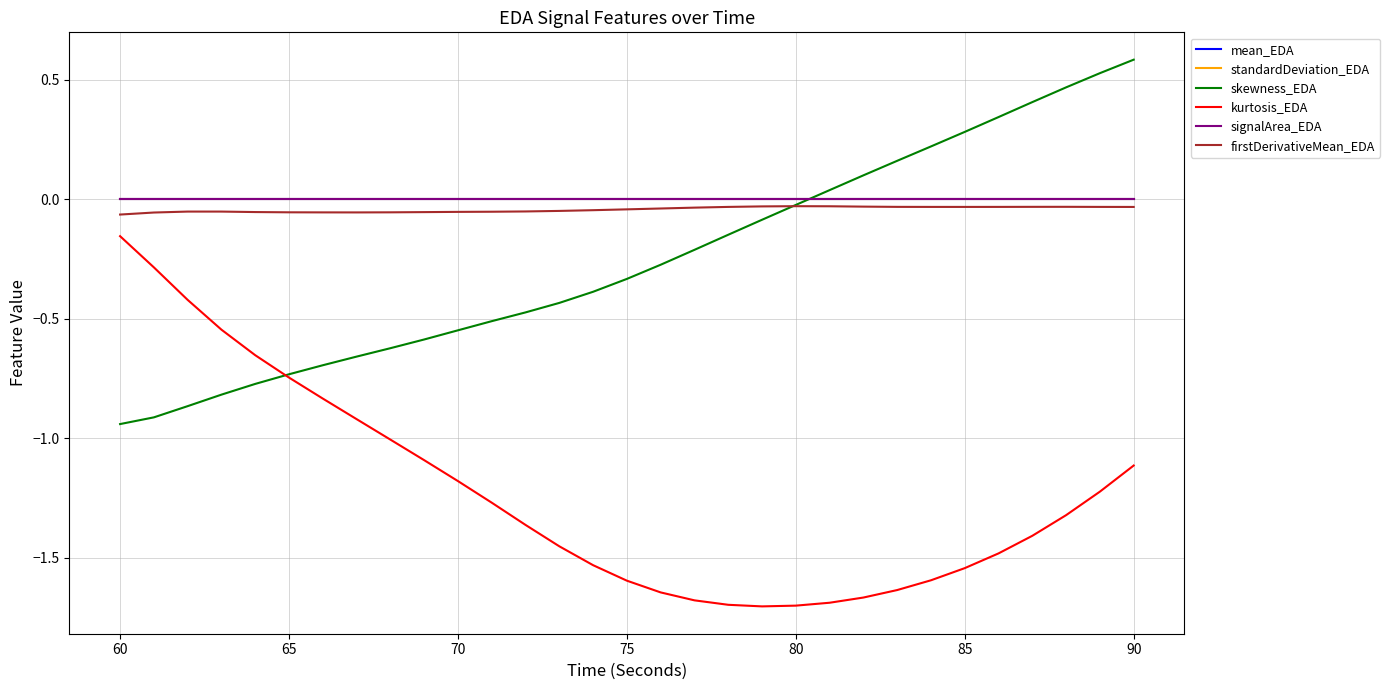

Does the chart display data point markers on the line(s)?

No